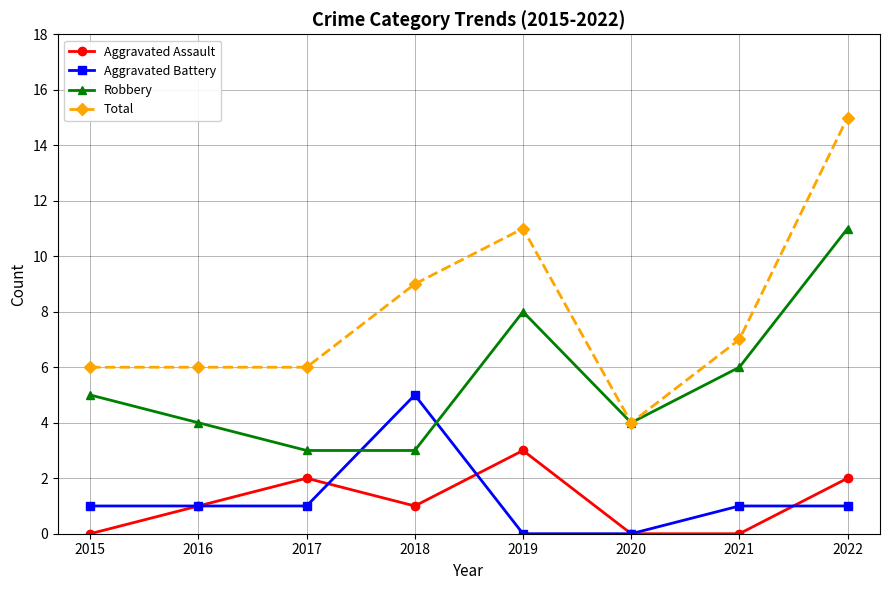

What is the sum of all Robbery values?

44